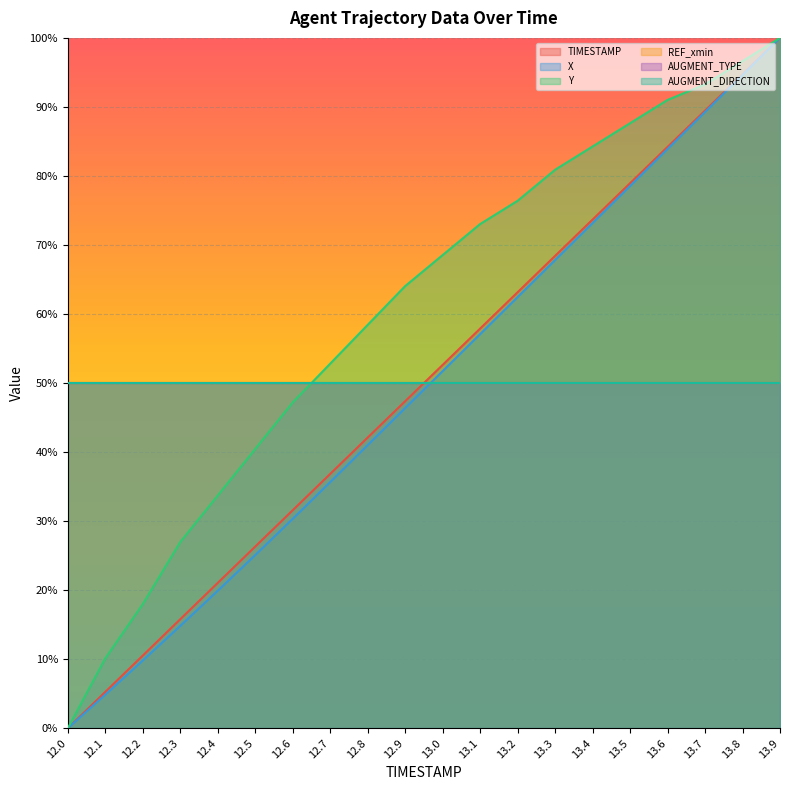

True or false: Y has a value of 0.6 at 12.9.

True